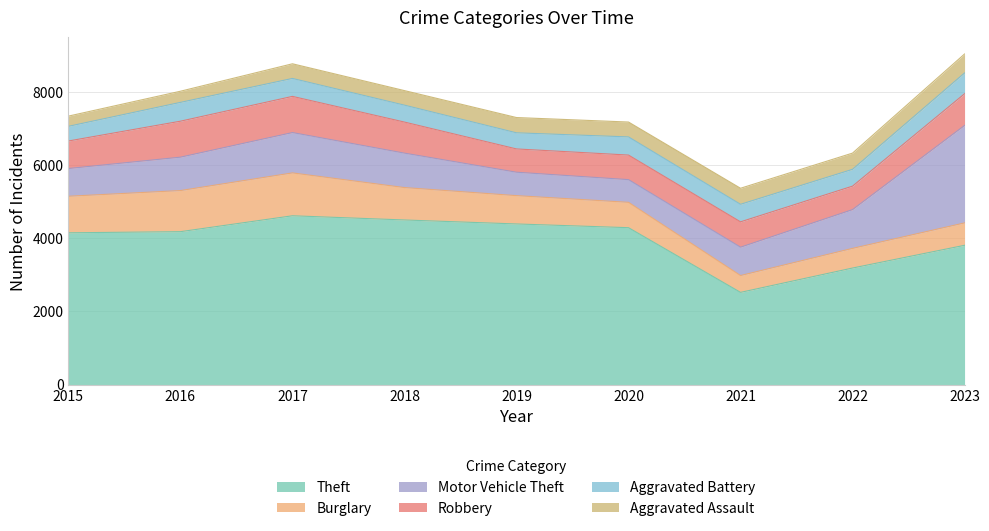

What are all the series names shown in the legend?

Theft, Burglary, Motor Vehicle Theft, Robbery, Aggravated Battery, Aggravated Assault